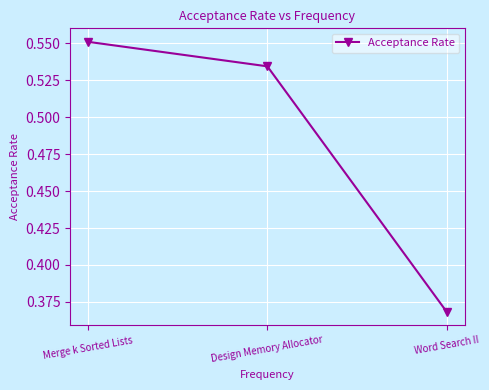

Is it true that the value at Word Search II is 0.2?

False